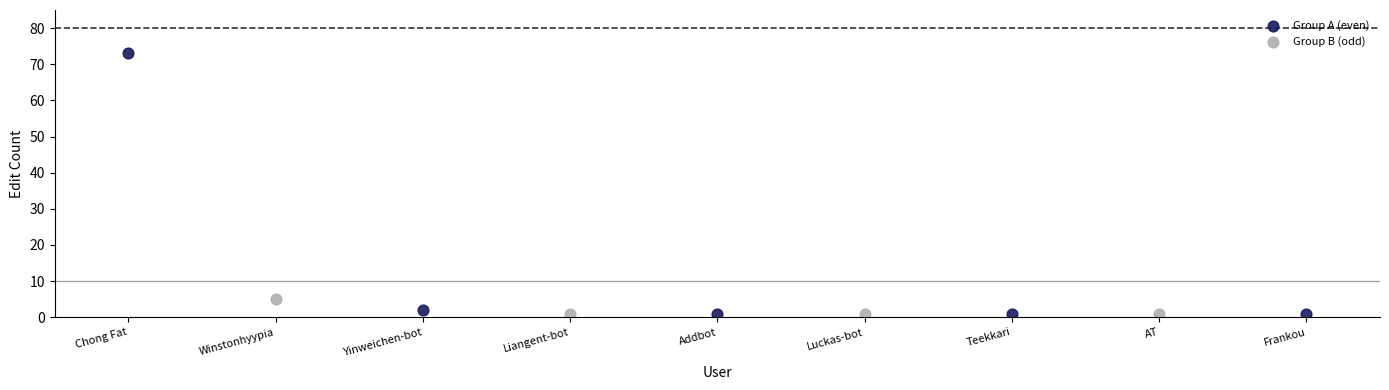

Which series reaches the maximum Y coordinate?

Group A (even)